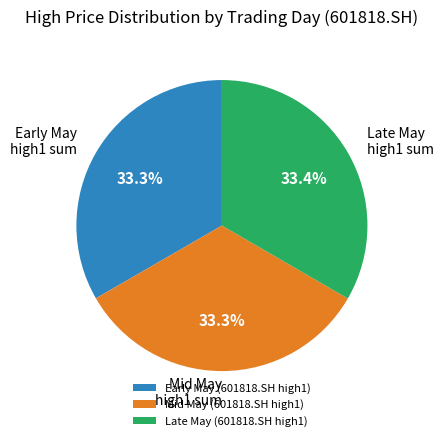

Is there any slice that represents more than half of the pie?

No